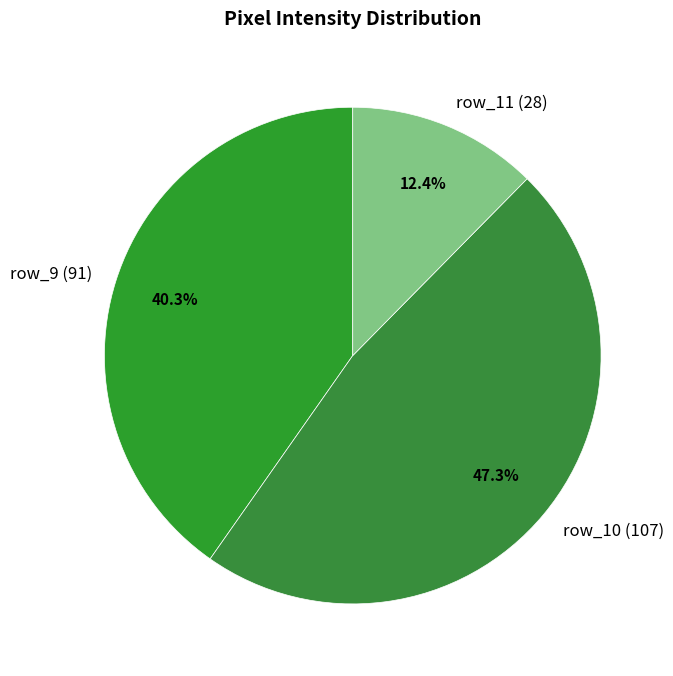

To the nearest percent, what is the average slice percentage?

33%